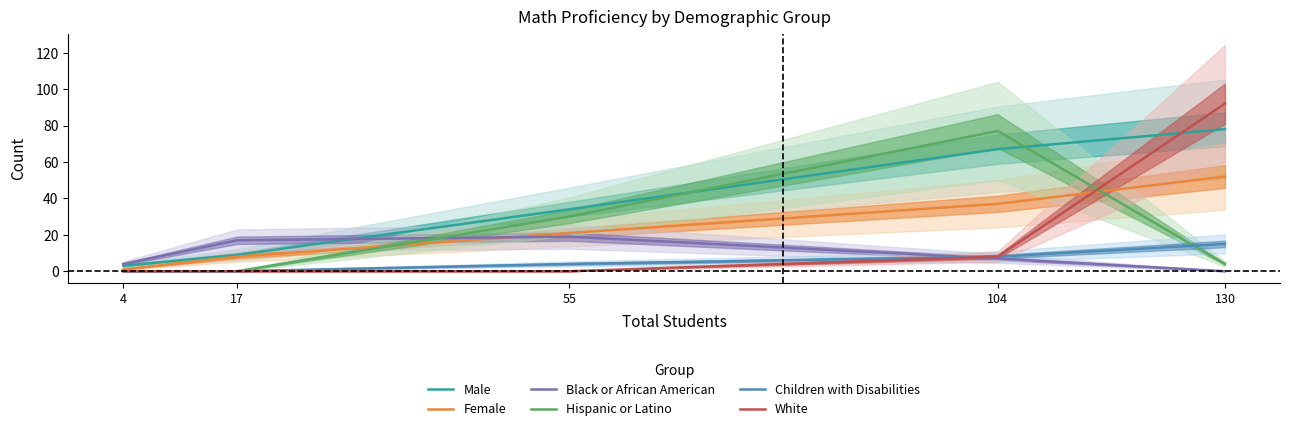

Count the Female values in the range 8 to 37.

3